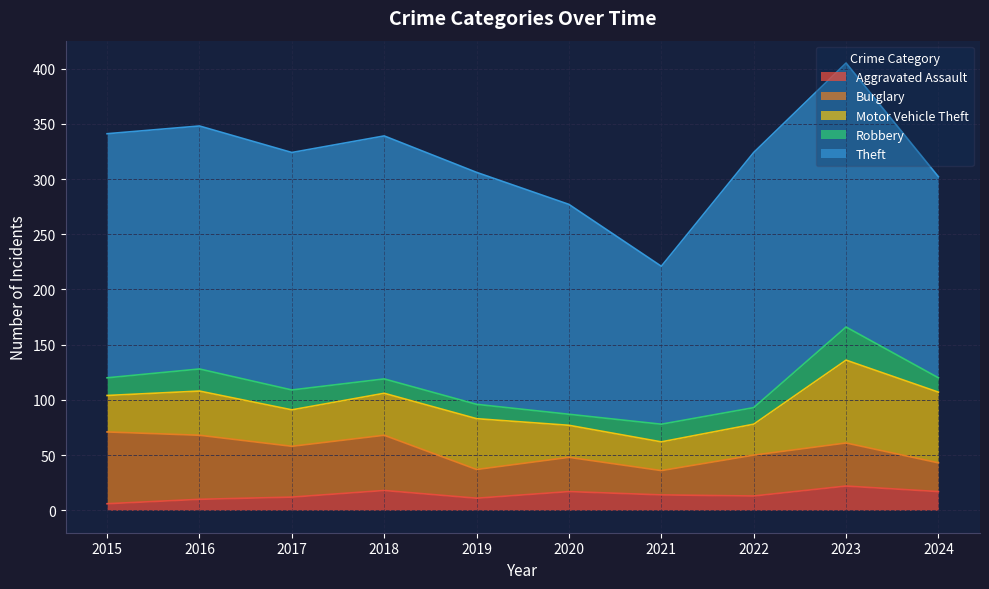

Does the chart have visible grid lines?

Yes